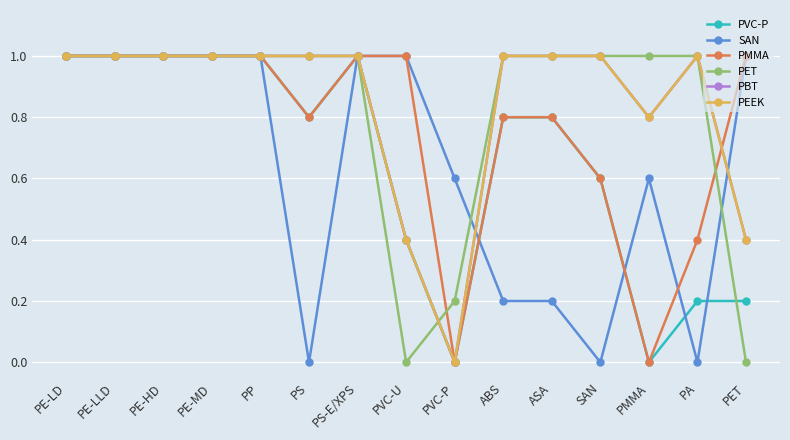

What is the label of the 15th point from the left?

PET